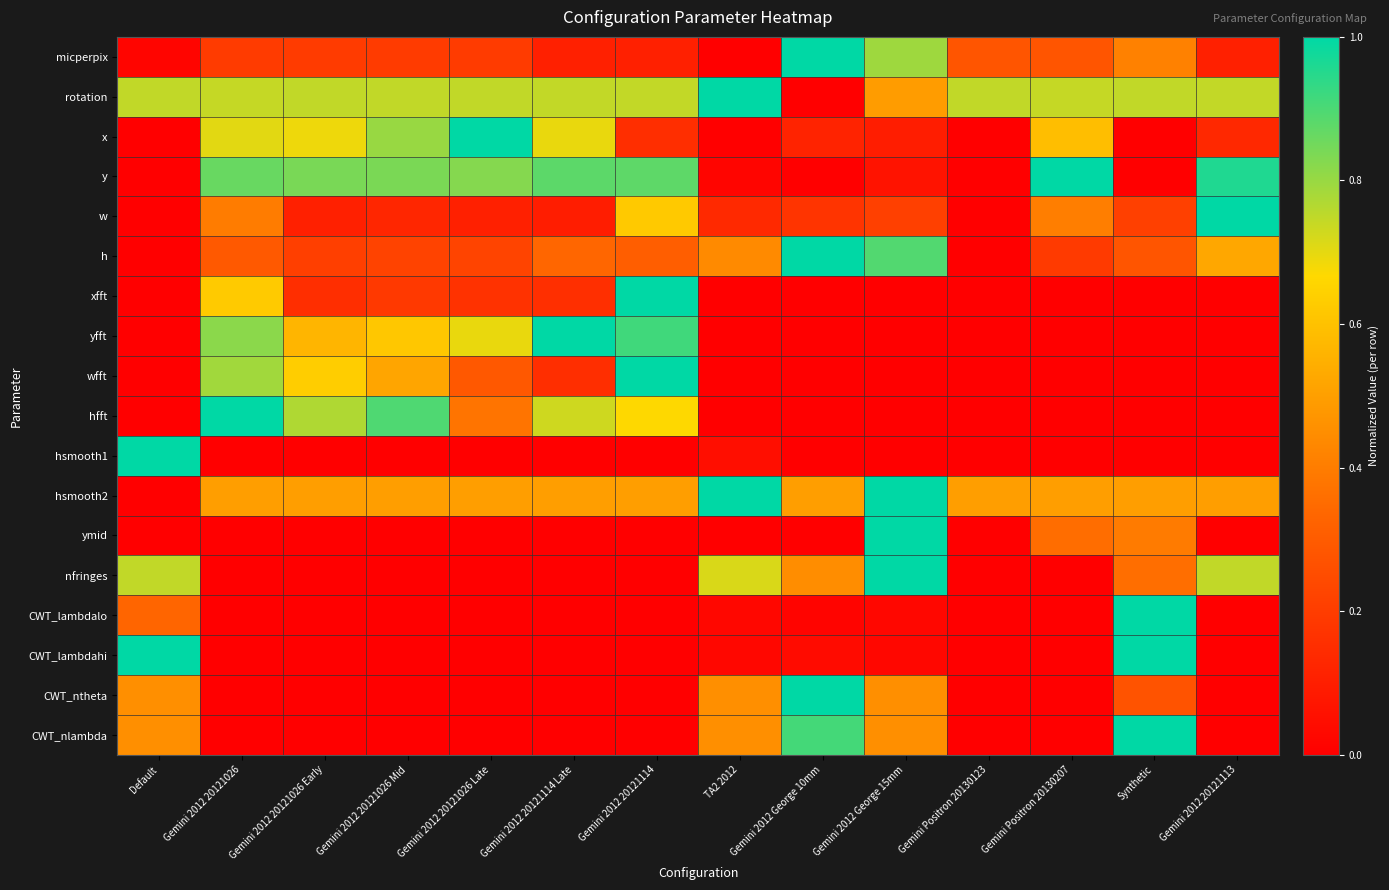

At which category does the chart reach its peak across all series?

Gemini 2012 George 10mm